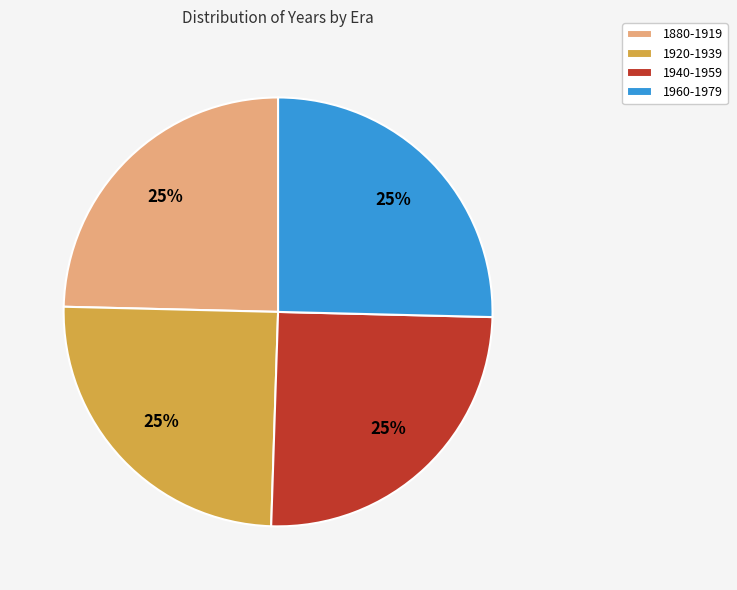

To the nearest percent, what portion does 1920-1939 represent?

25%